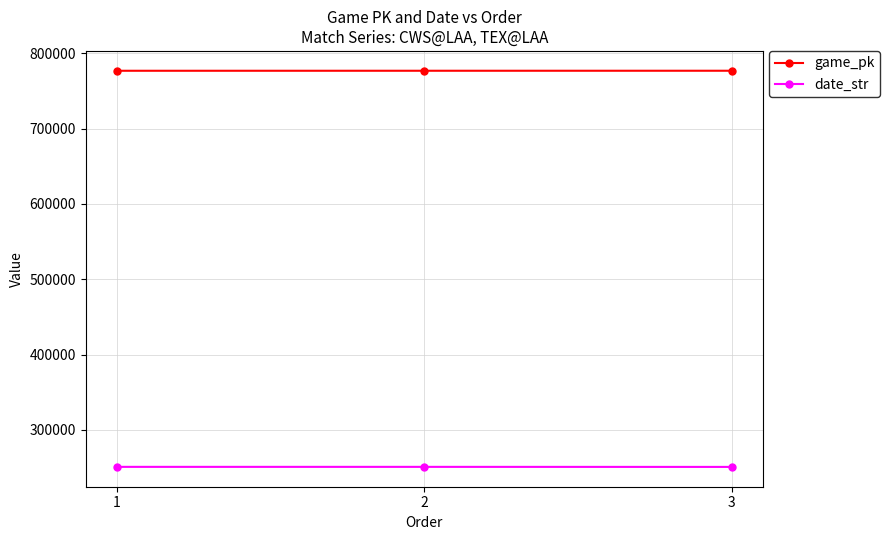

Is it true that game_pk equals 776916 at 2?

True